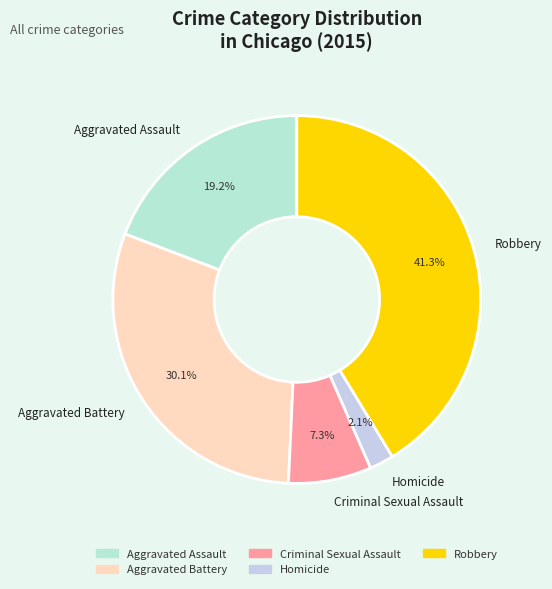

Which slice is the smallest?

Homicide